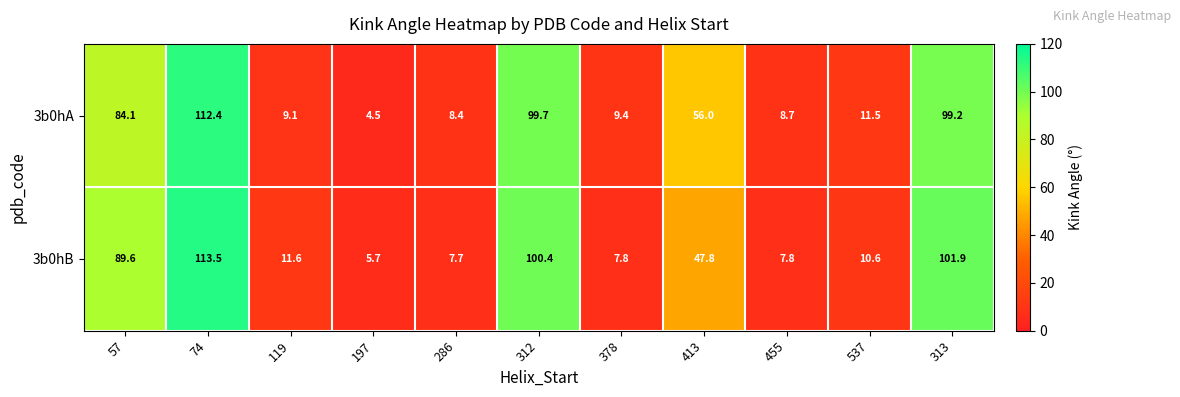

What is the smallest value displayed?

4.5